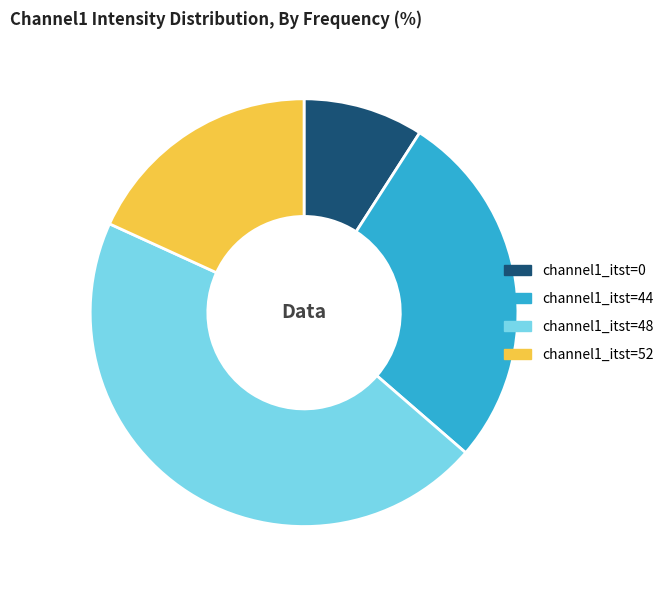

True or false: channel1_itst=52 accounts for 4% of the total.

False